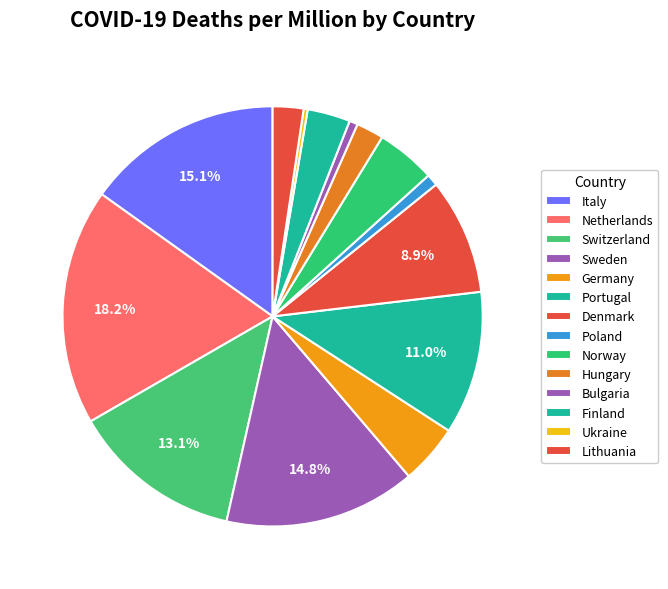

How many segments does this pie chart have?

14